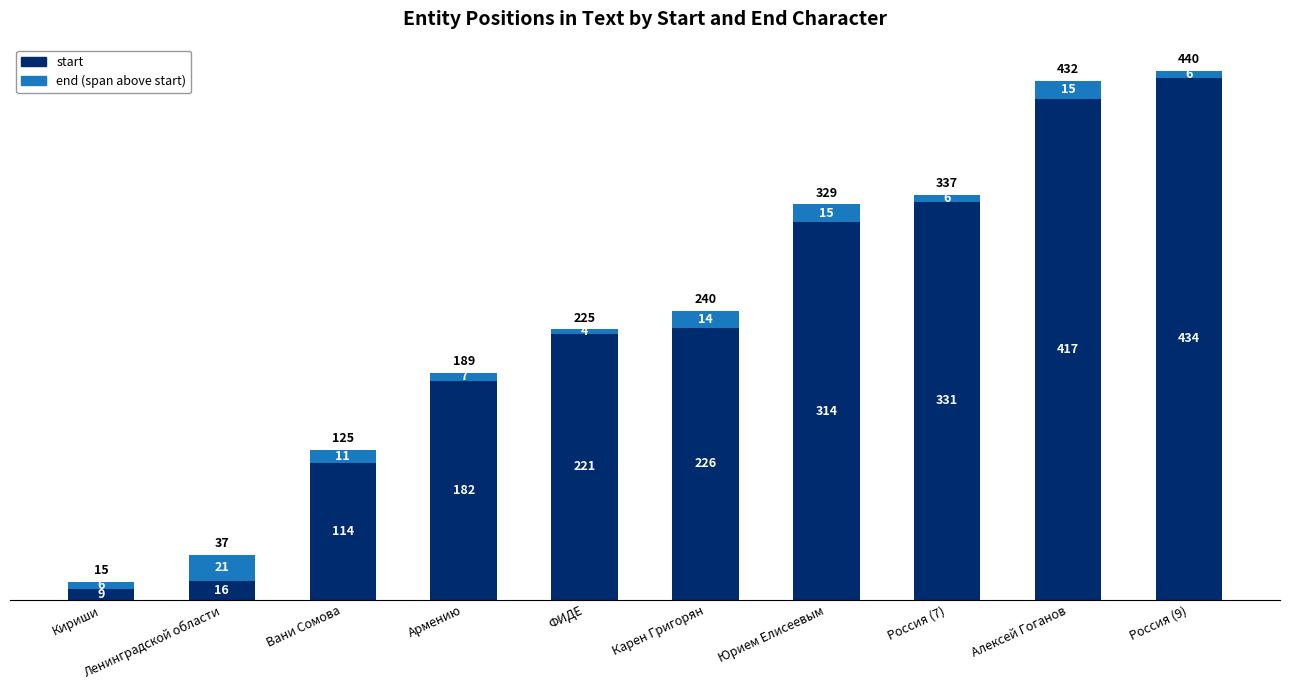

What is the total value across all series at Армению?

189